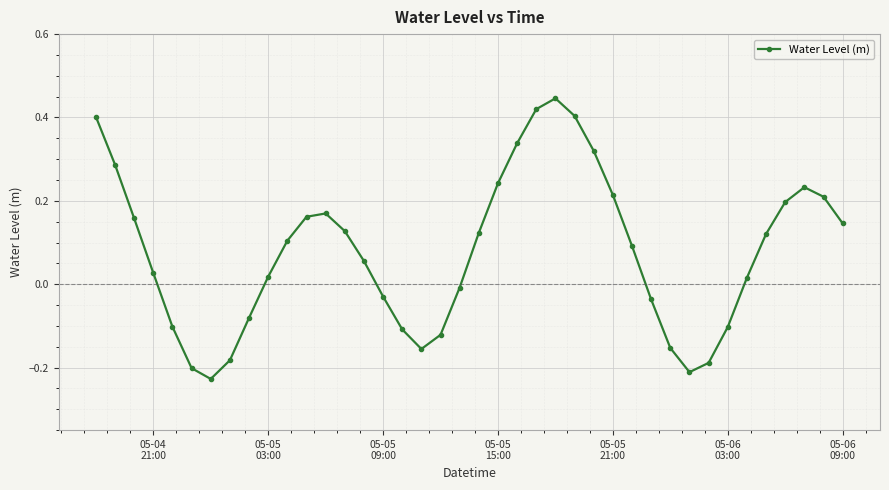

How many values are above zero?

25